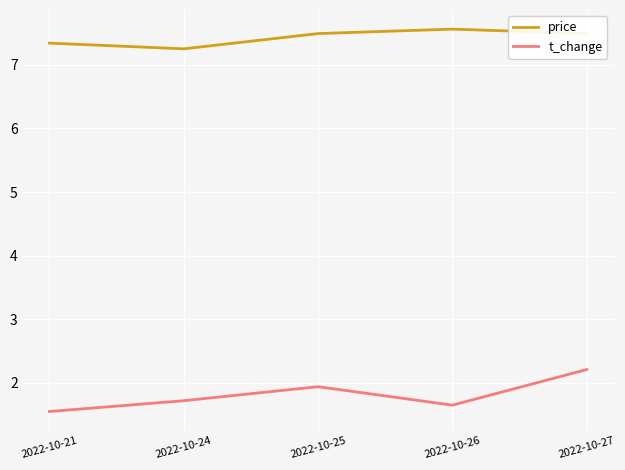

At which label is t_change closest to 1?

2022-10-21